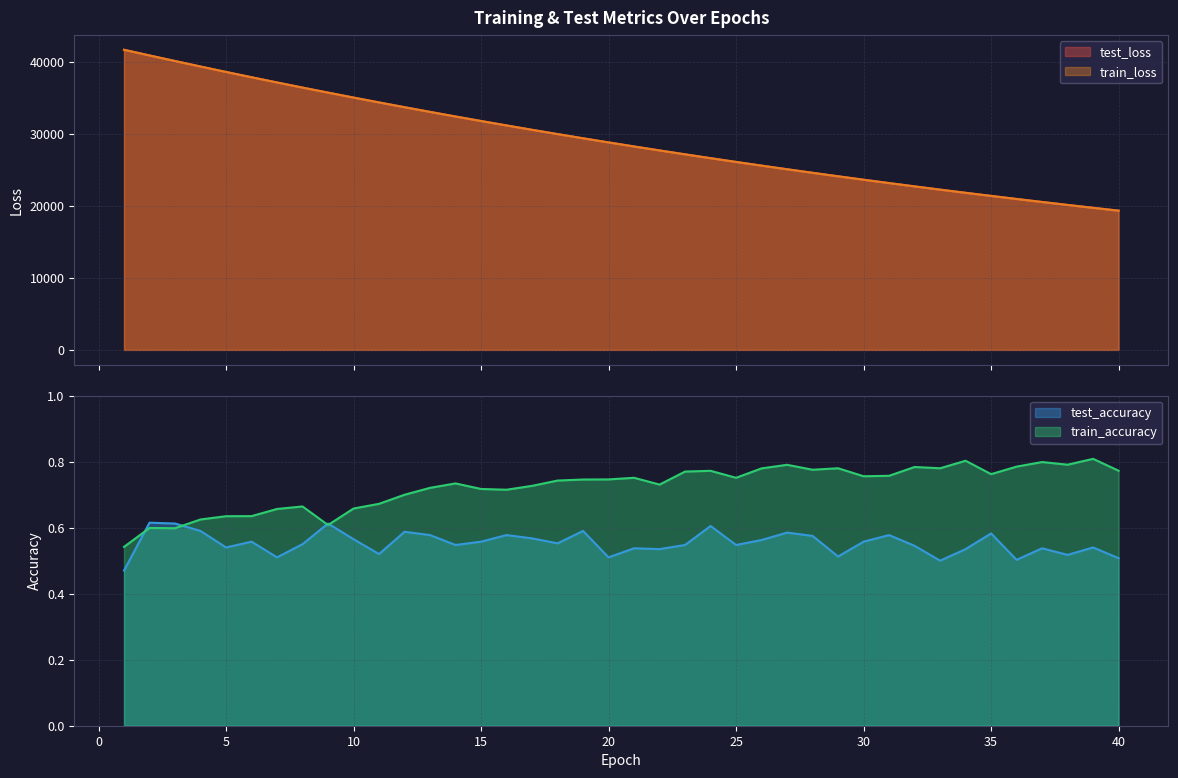

Which series changed the most between 36 and 40?

test_loss